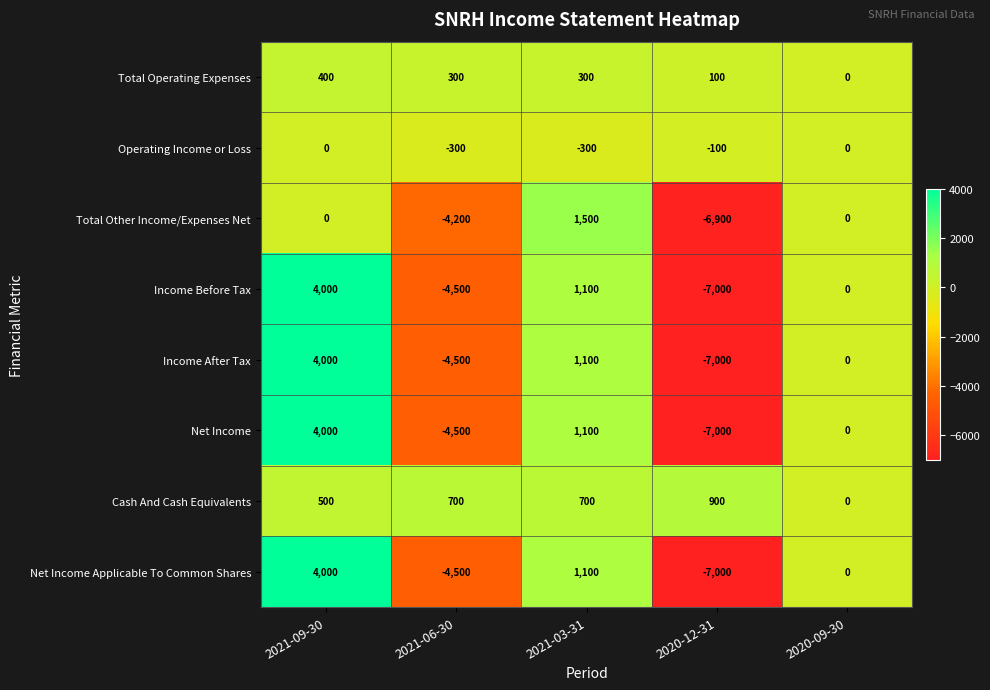

Where does the Total Operating Expenses series first go above 300?

2021-09-30